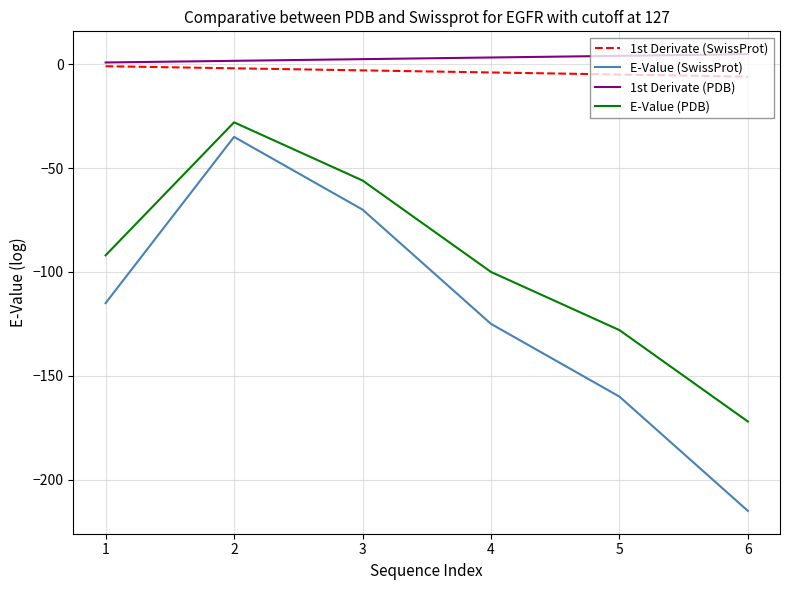

List the labels in order of E-Value (SwissProt) value, smallest first.

6, 5, 4, 1, 3, 2